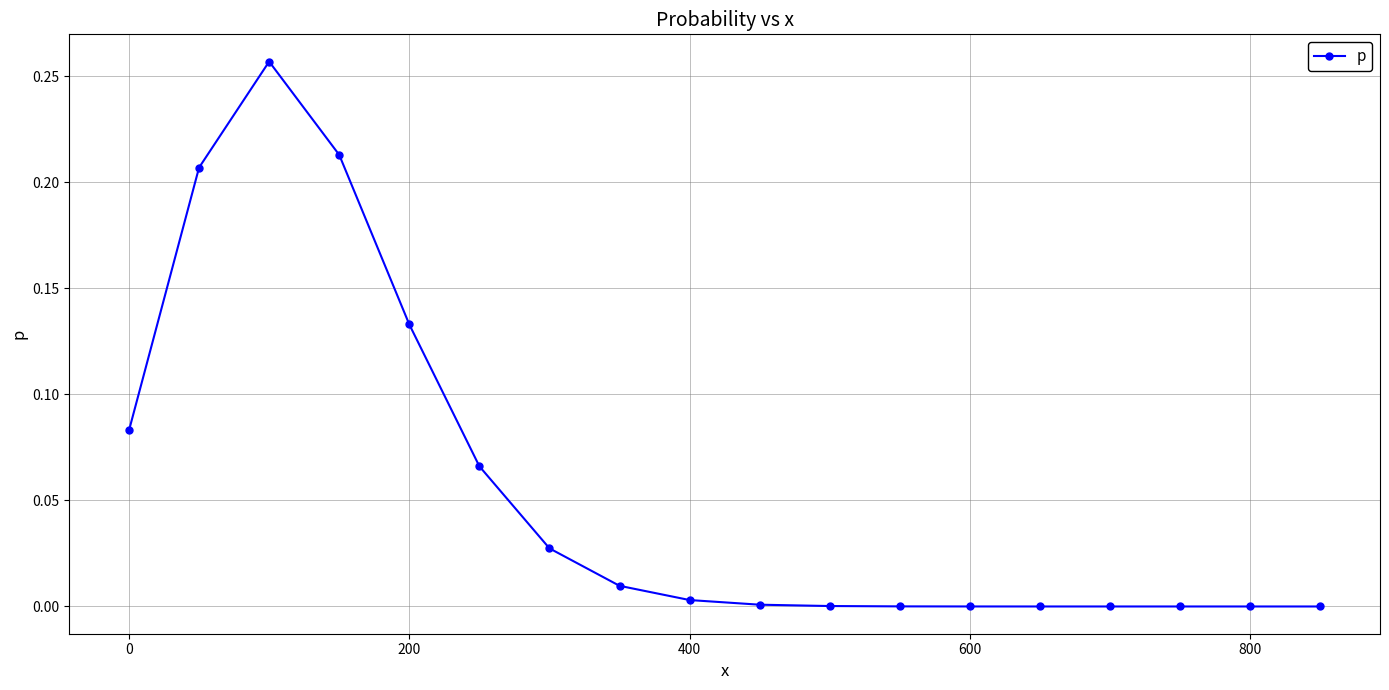

How many distinct data groups are displayed?

1